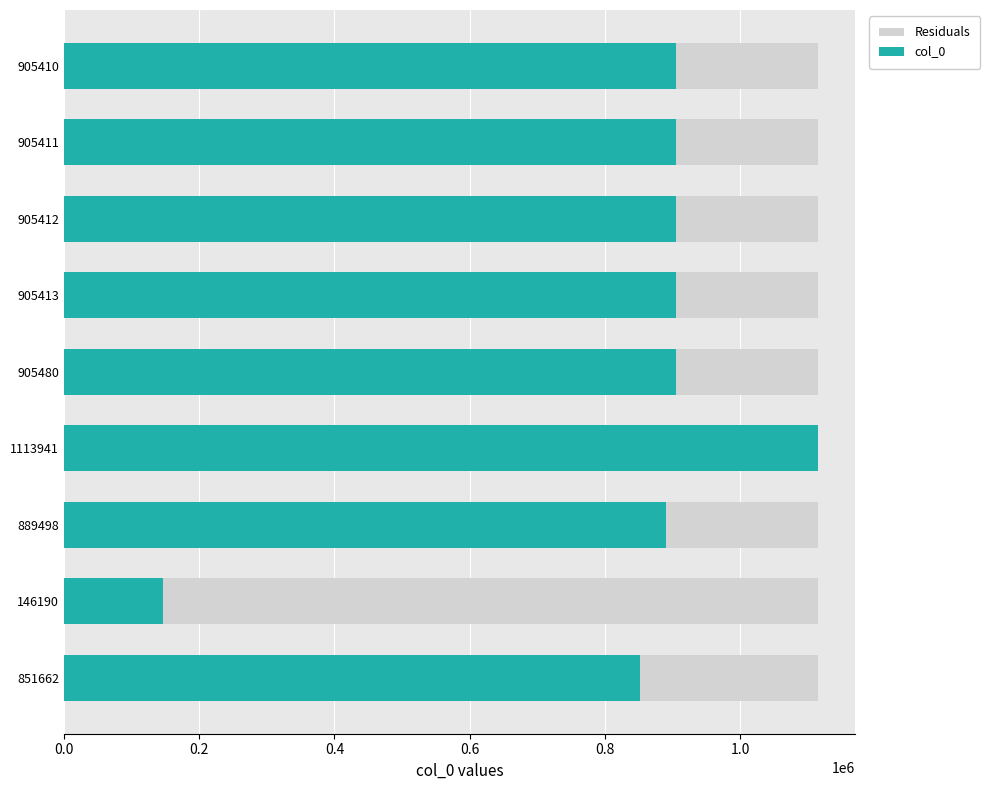

Which series has the largest total across all categories?

col_0